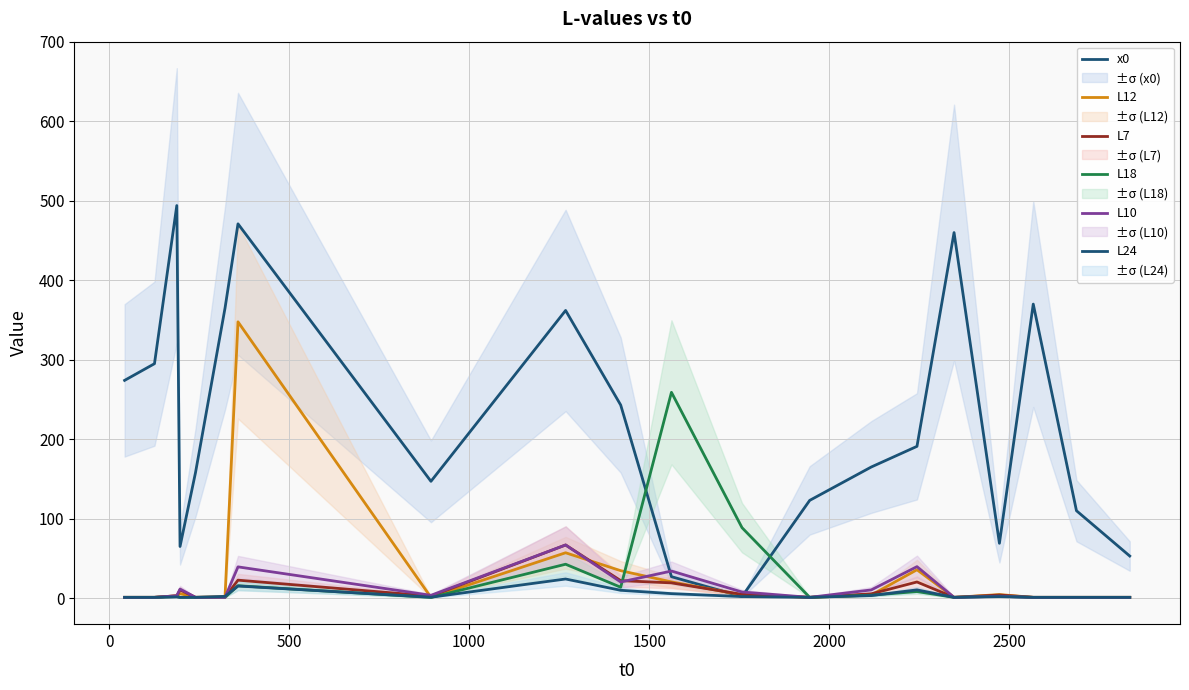

Where is the first local maximum for x0?

500